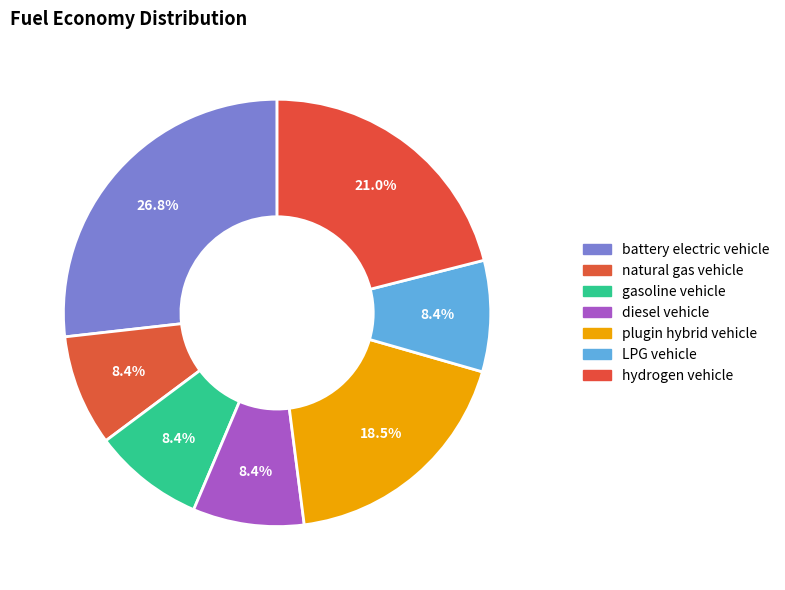

The plugin hybrid vehicle slice represents 27% of the pie. True or false?

False